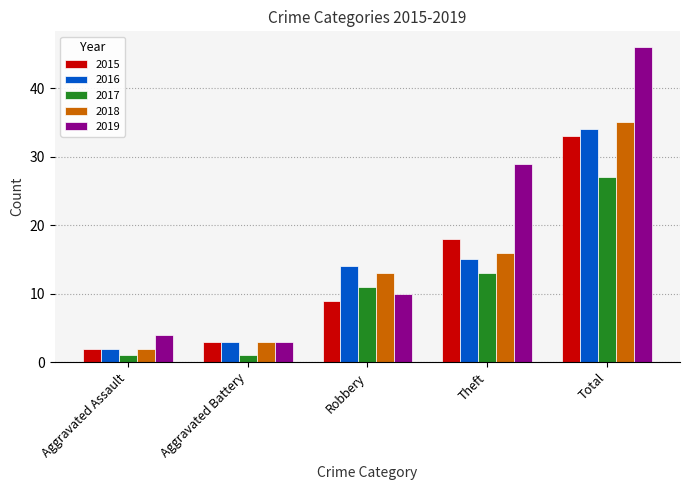

At which label is 2019 closest to 24?

Theft